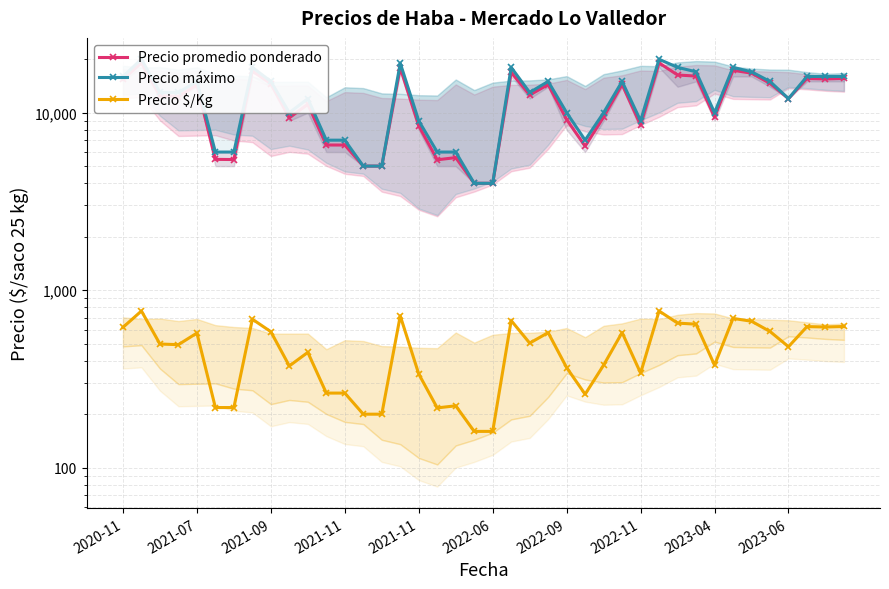

What is the lowest value of the Precio máximo series?

4000